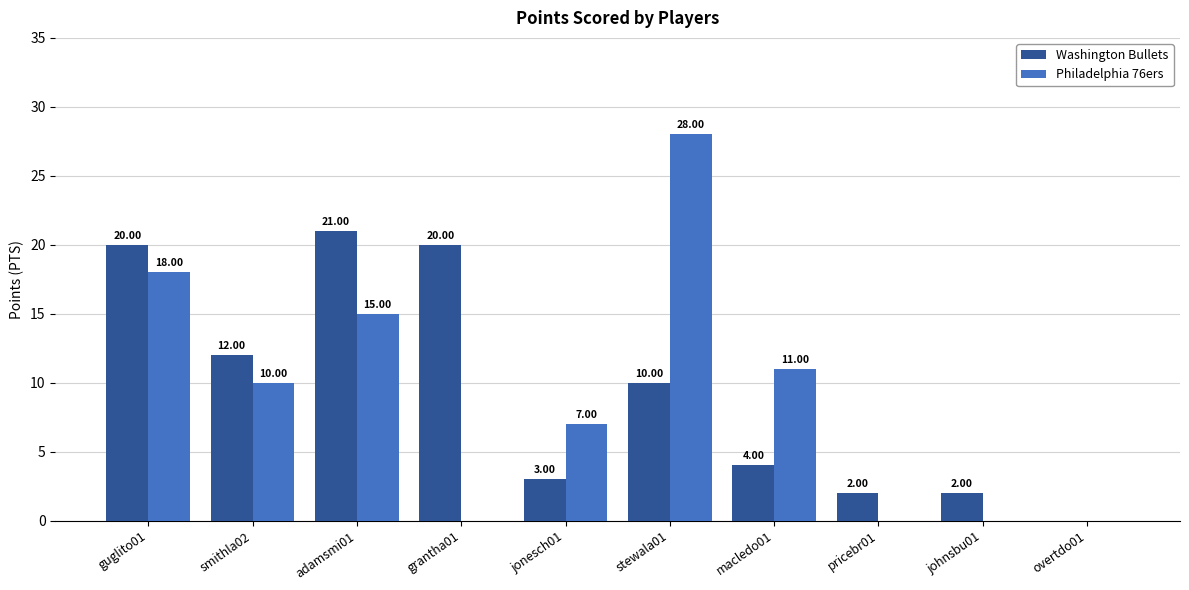

Which series changed the most between adamsmi01 and macledo01?

Washington Bullets